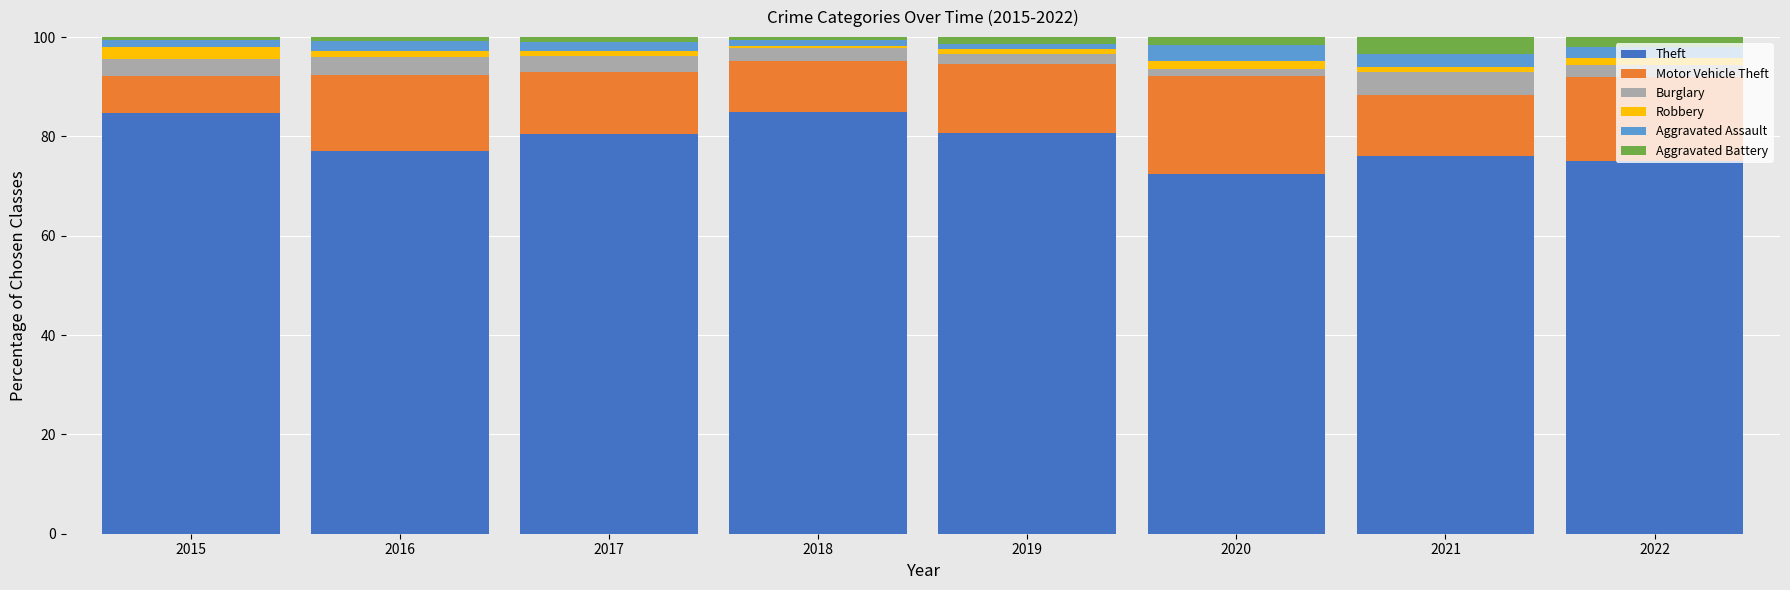

What is the highest value of the Theft series?

85.0